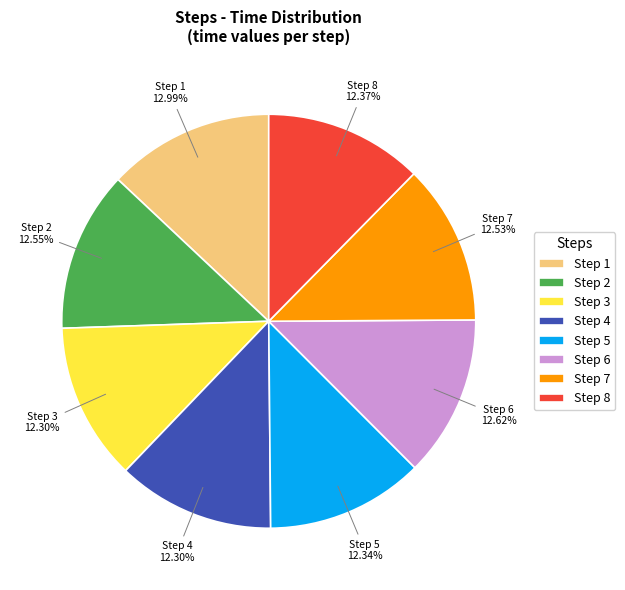

Is there a majority slice in this chart?

No